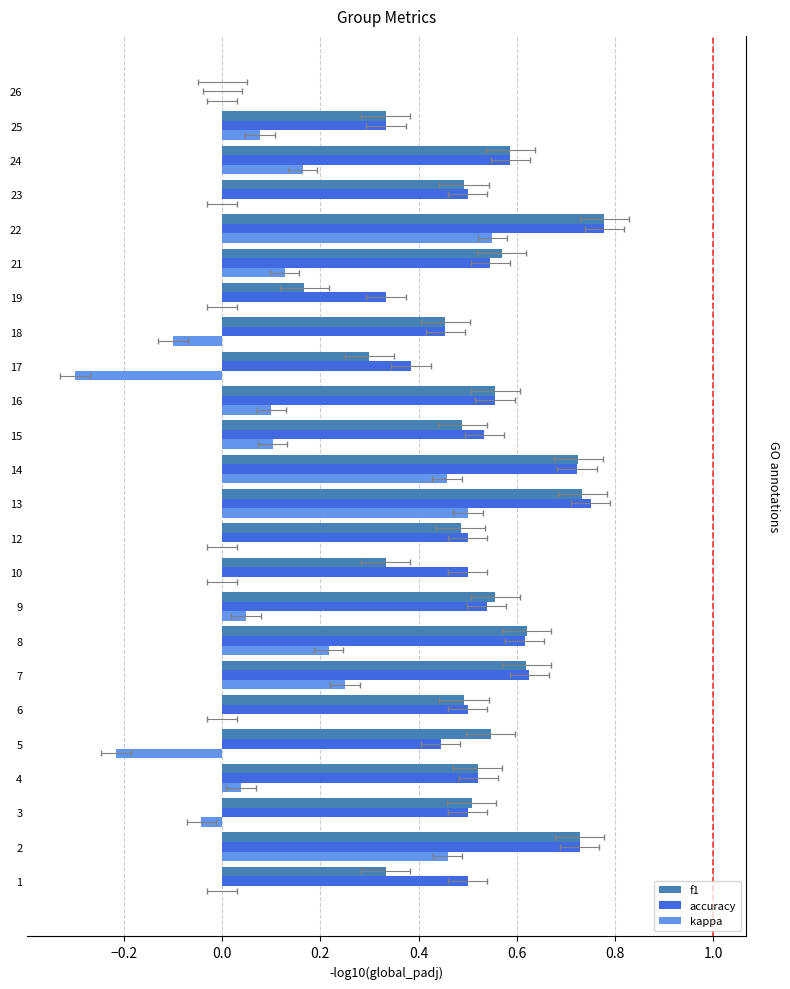

Reading left to right, list all the values displayed in this chart.

f1: 0.3	0.7	0.5	0.5	0.5	0.5	0.6	0.6	0.6	0.3	0.5	0.7	0.7	0.5	0.6	0.3	0.5	0.2	0.6	0.8	0.5	0.6	0.3	0.0
accuracy: 0.5	0.7	0.5	0.5	0.4	0.5	0.6	0.6	0.5	0.5	0.5	0.8	0.7	0.5	0.6	0.4	0.5	0.3	0.5	0.8	0.5	0.6	0.3	0.0
kappa: 0.0	0.5	-0.0	0.0	-0.2	0.0	0.2	0.2	0.0	0.0	0.0	0.5	0.5	0.1	0.1	-0.3	-0.1	0.0	0.1	0.6	0.0	0.2	0.1	0.0